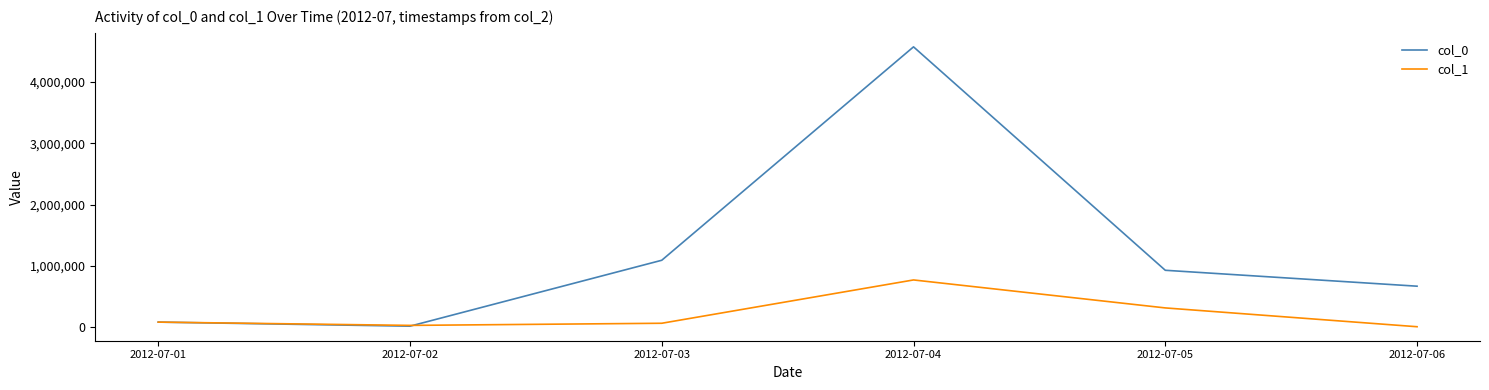

What is the smallest value displayed?

4662